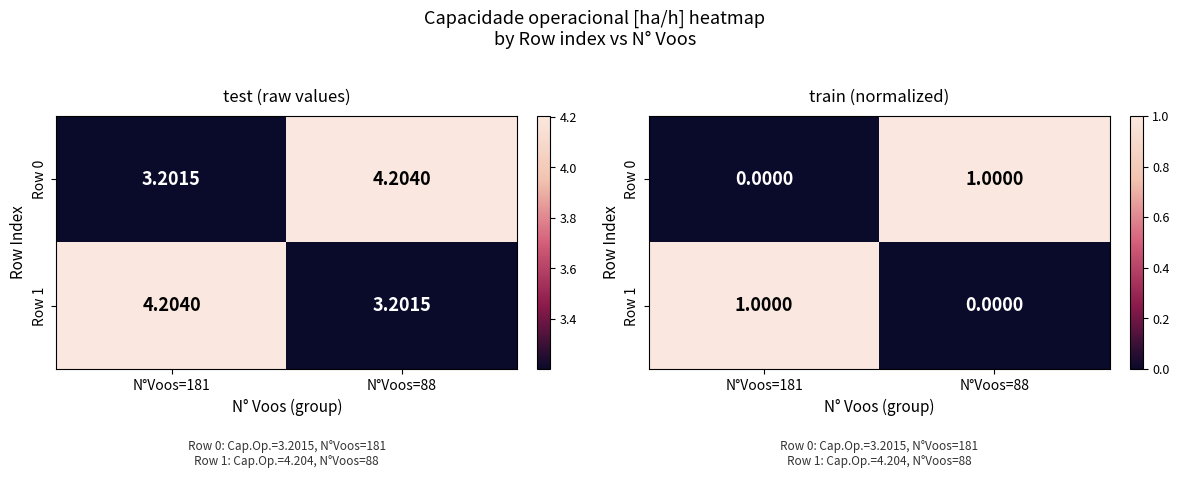

The value of Row 0 at N°Voos=181 is -1. True or false?

False